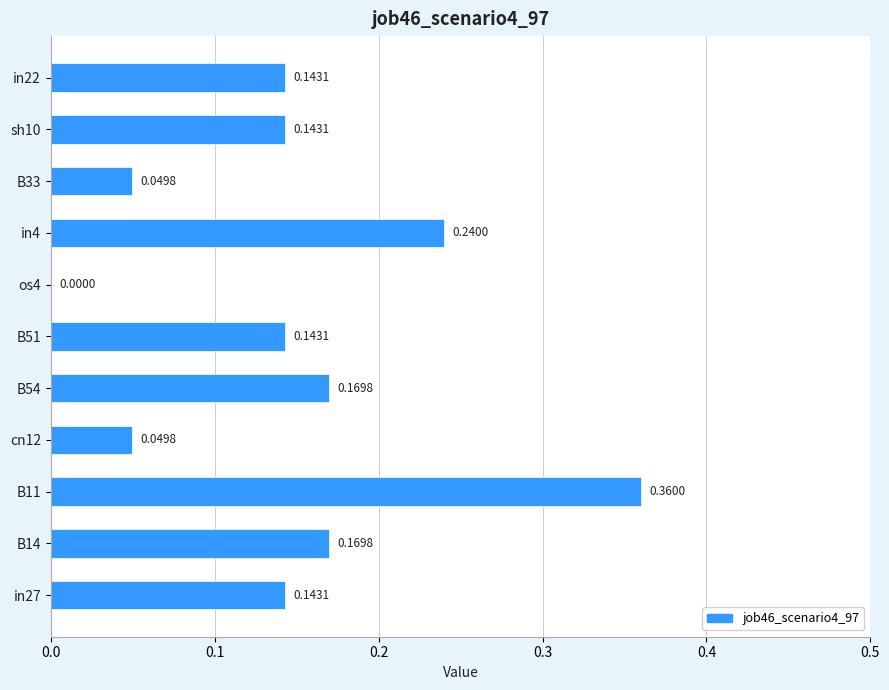

What is the sum of all values?

1.6